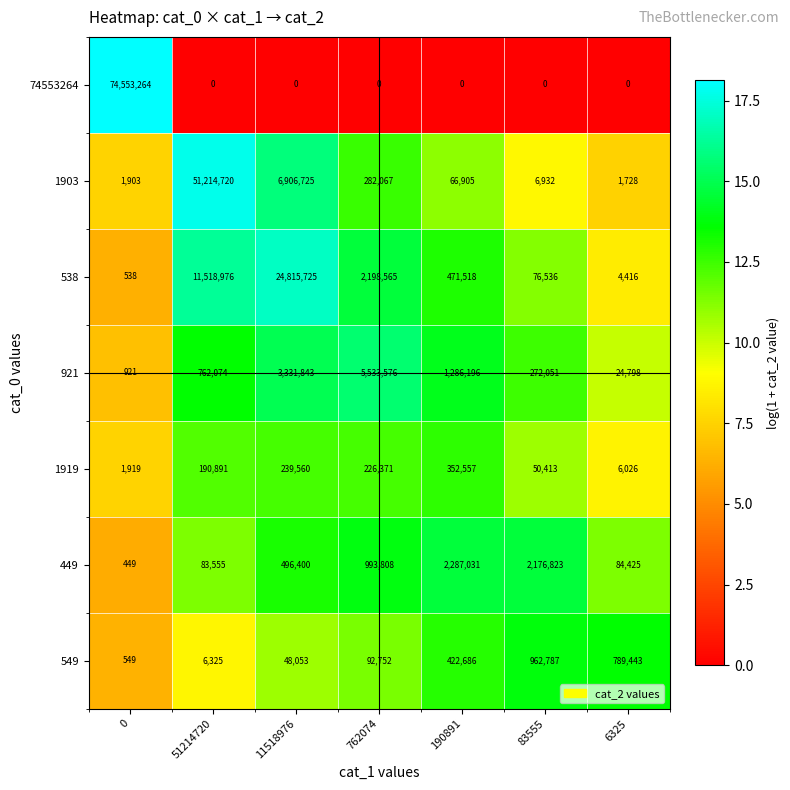

What is the minimum value for 1919?

1919